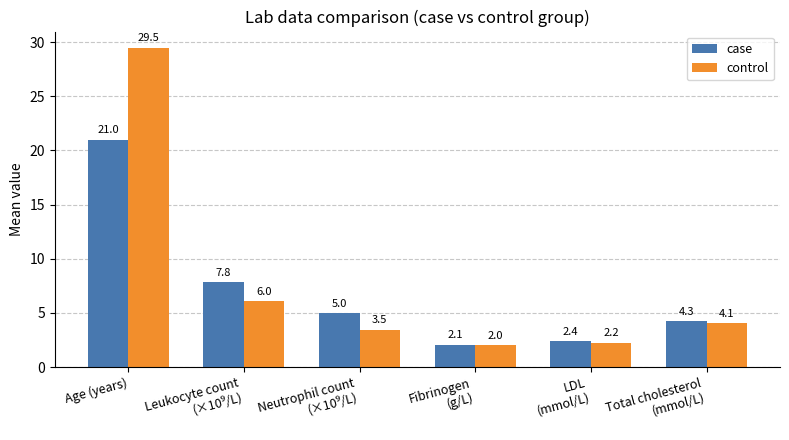

What is the average value of the case series?

7.1